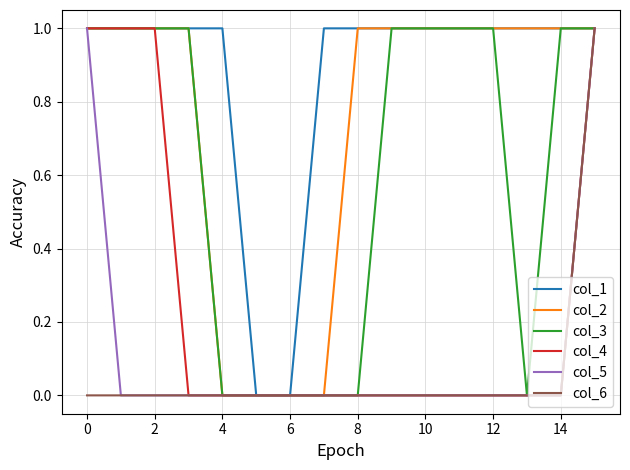

Which series has the largest total across all categories?

col_1